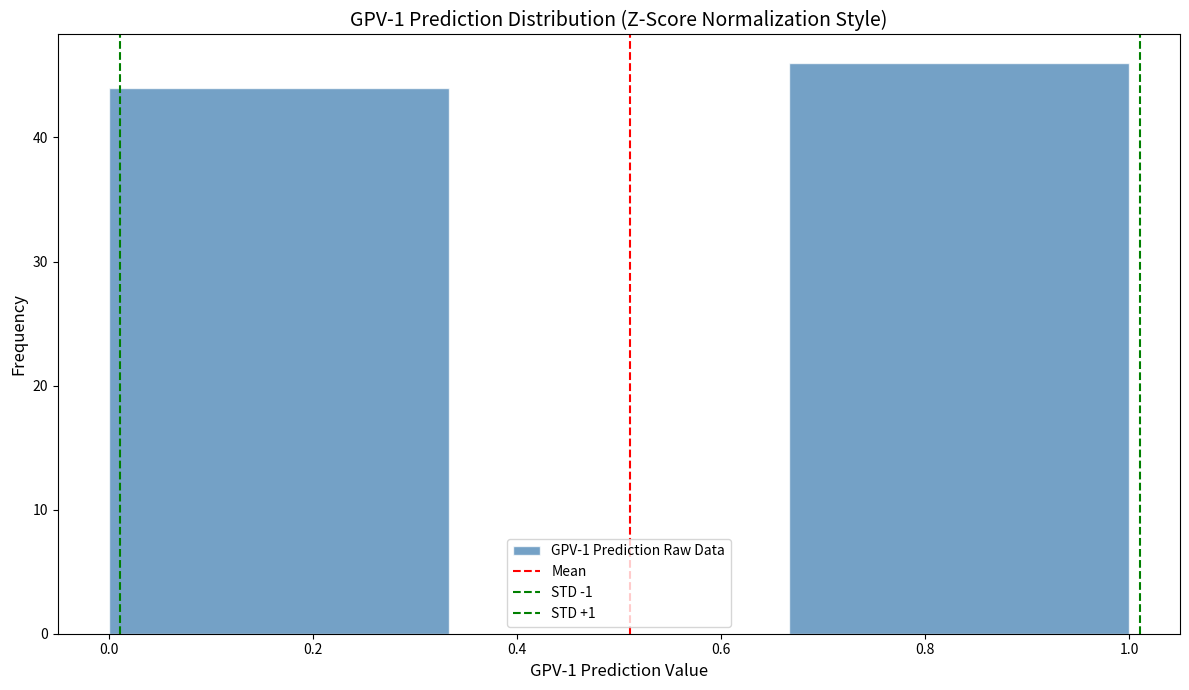

Over which range of the x-axis is the bar tallest?

0.66 to 1.00